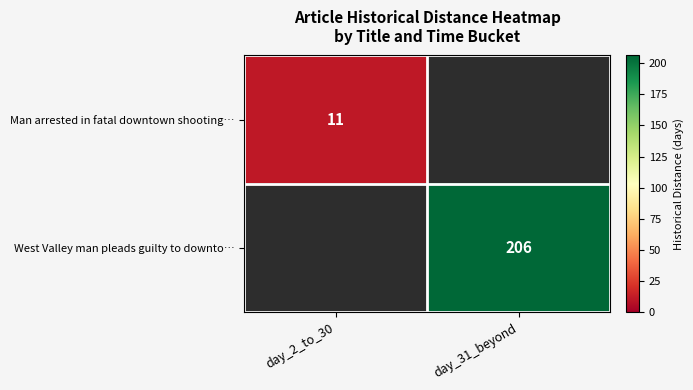

Is it true that West Valley man pleads guilty to downto… equals 290 at day_31_beyond?

False